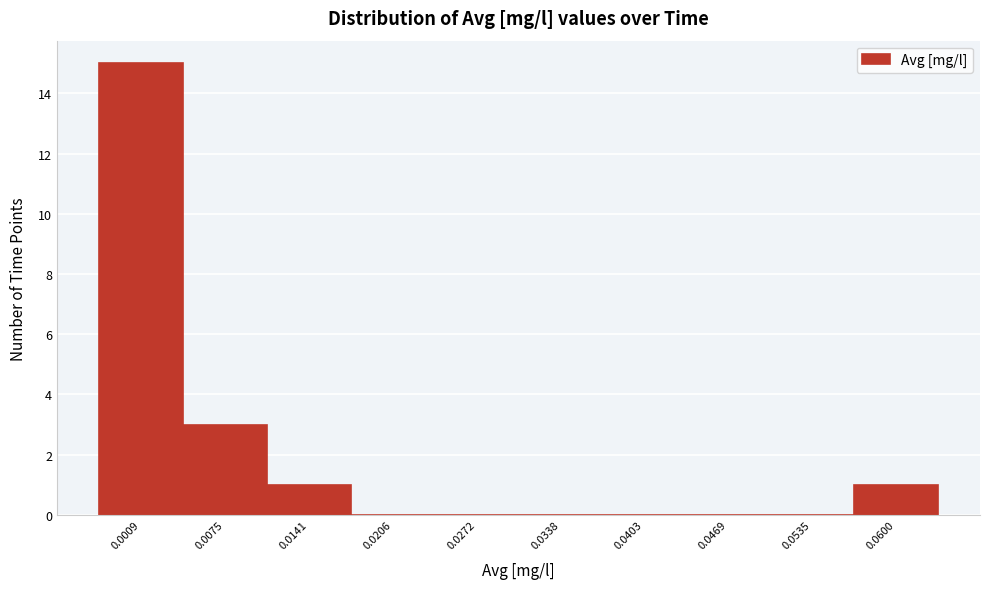

Reading left to right, what are all the values shown in this chart?

0.0009=15	0.0075=3	0.0141=1	0.0206=0	0.0272=0	0.0338=0	0.0403=0	0.0469=0	0.0535=0	0.0600=1